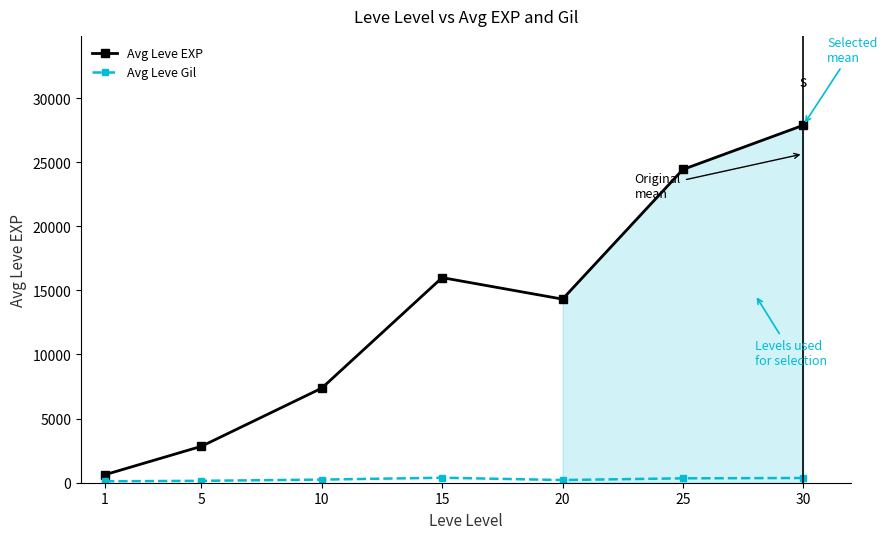

How many lines are shown in the chart?

2